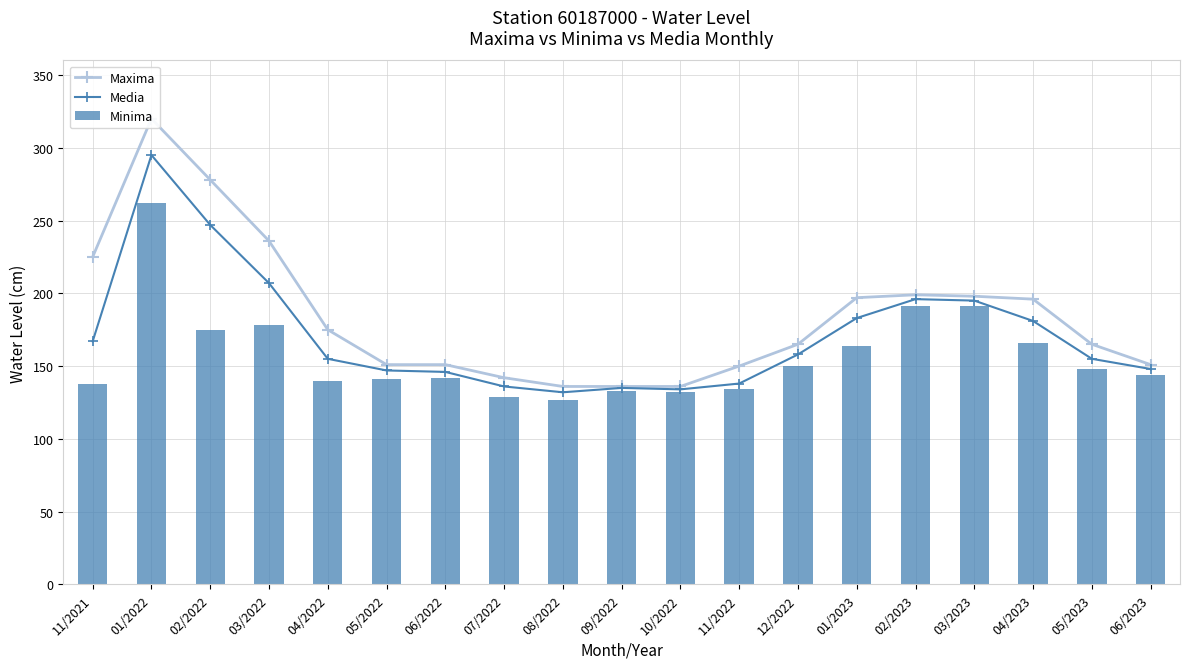

Which series has the largest range (max minus min)?

Maxima